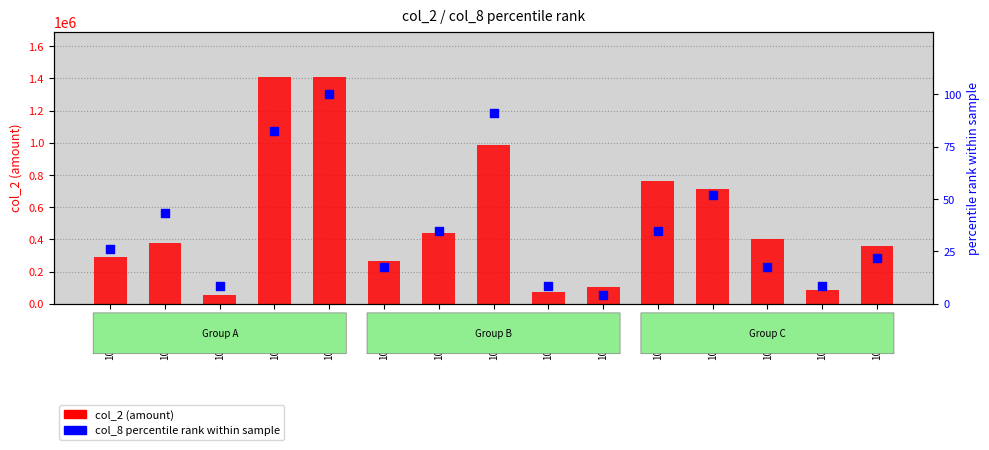

Which series contains the highest Y value?

col_2 (amount)